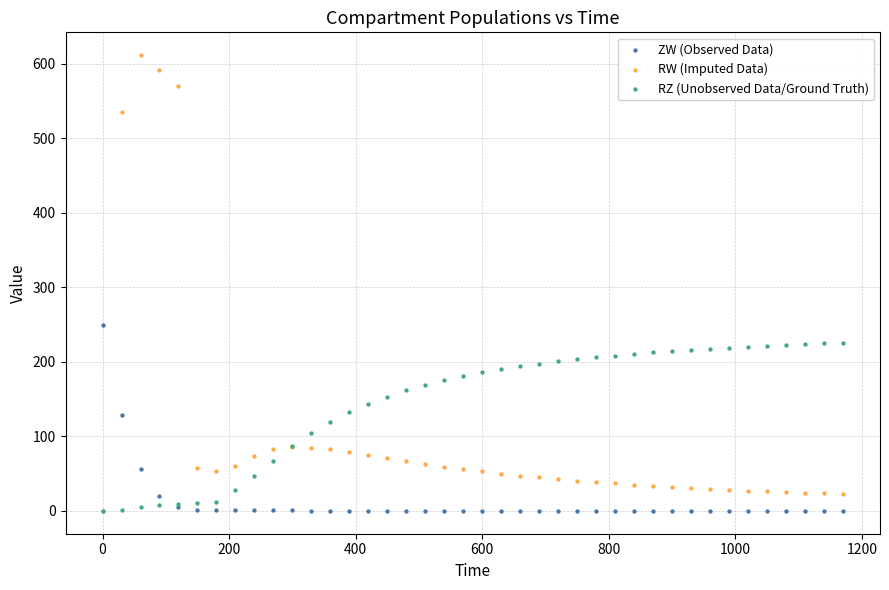

Which series has the largest Y range (max minus min)?

RW (Imputed Data)